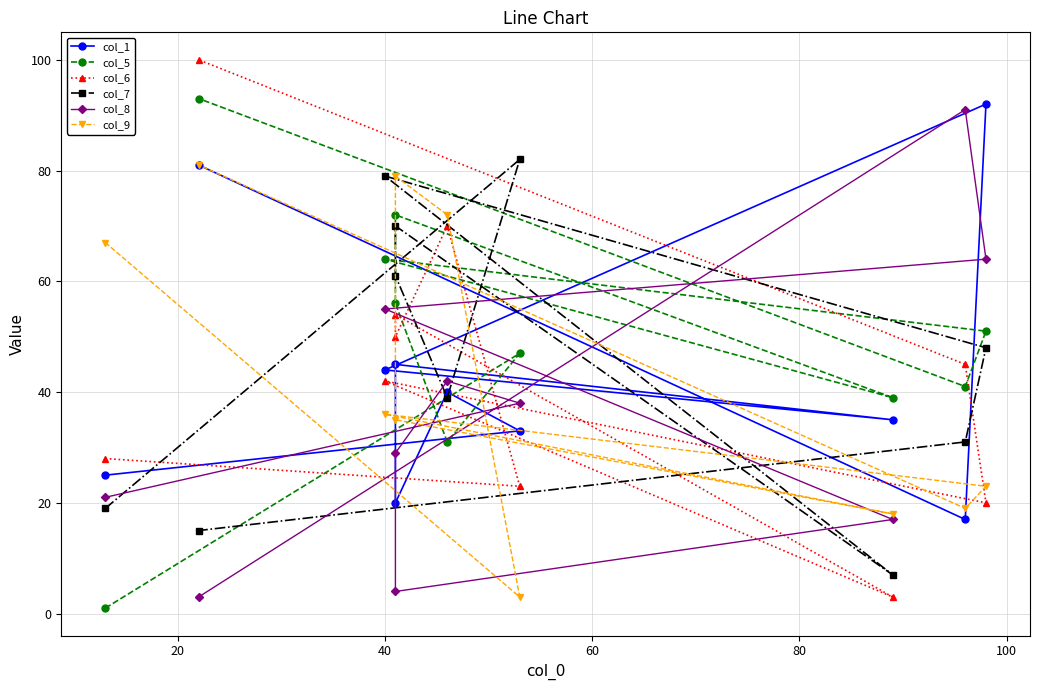

What is the total value across all series at 20?

226